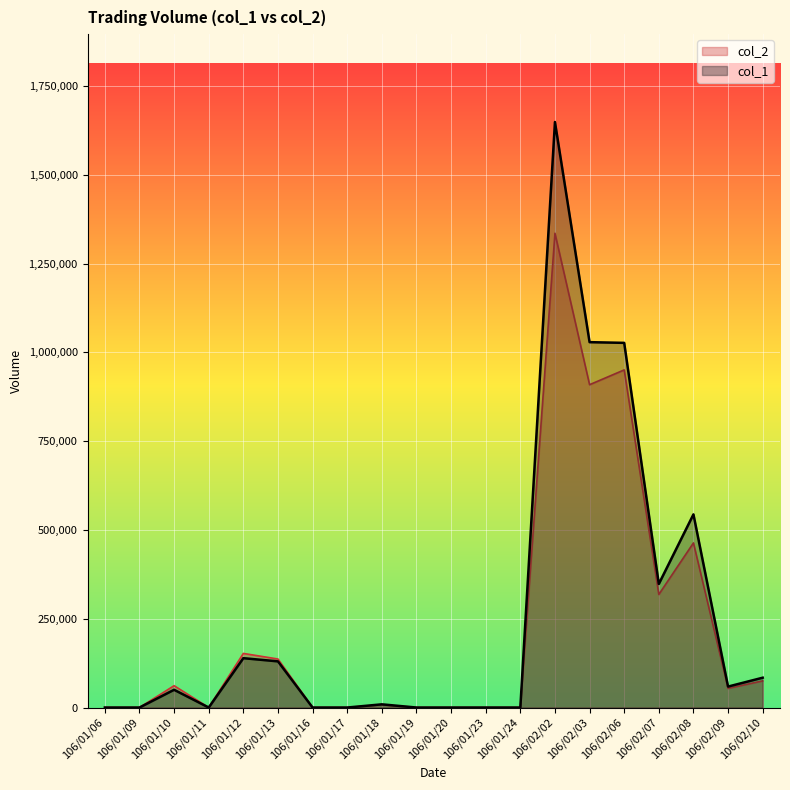

Is it true that col_1 equals 348000 at 106/02/07?

True